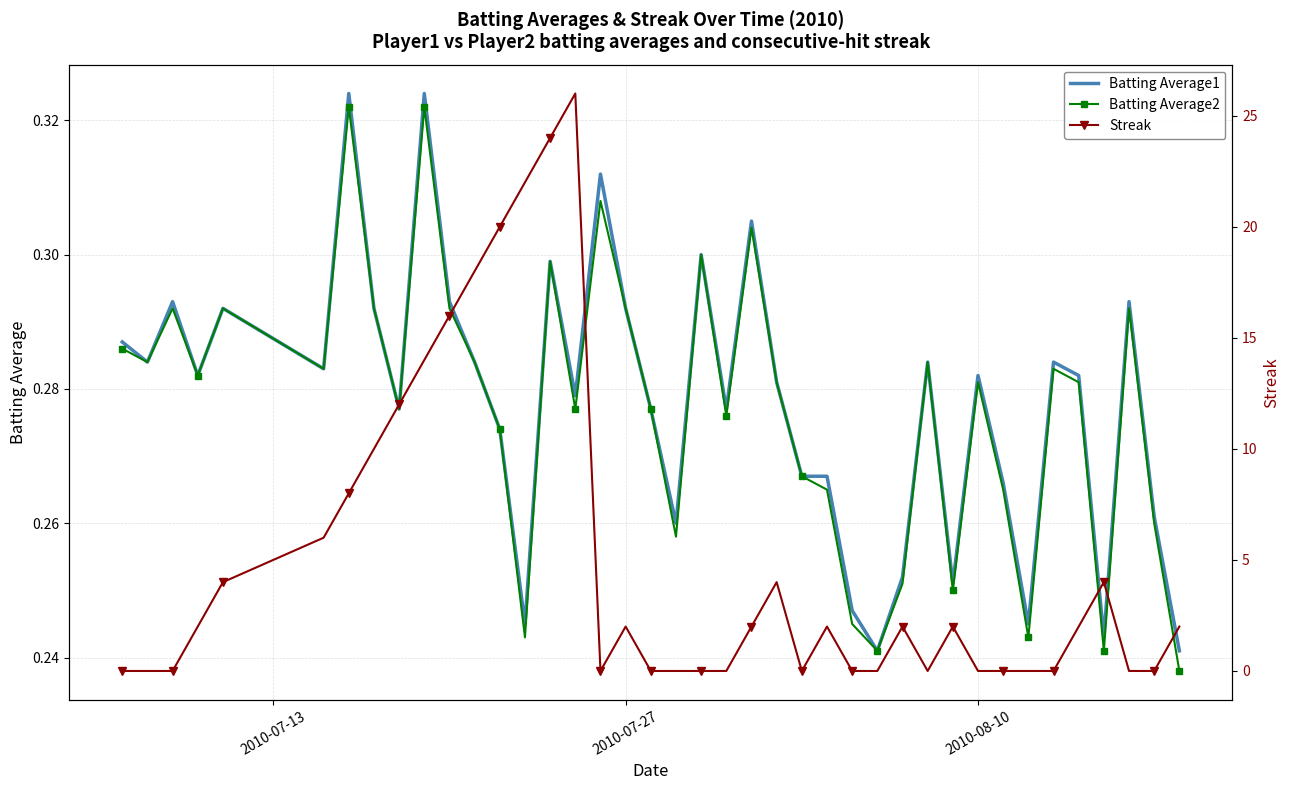

After their last crossing, which series has the higher values: Streak or Batting Average2?

Streak